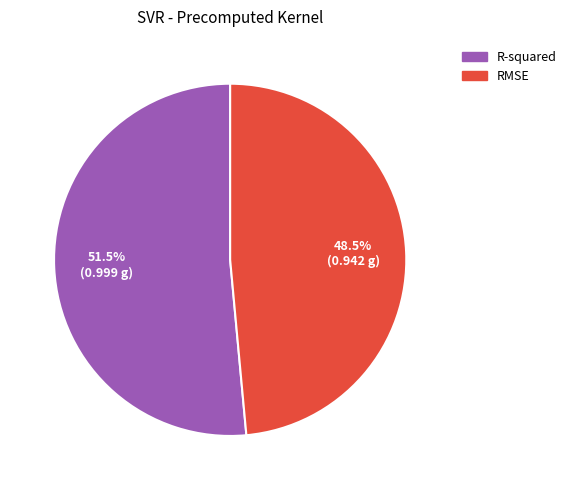

How many segments does this pie chart have?

2